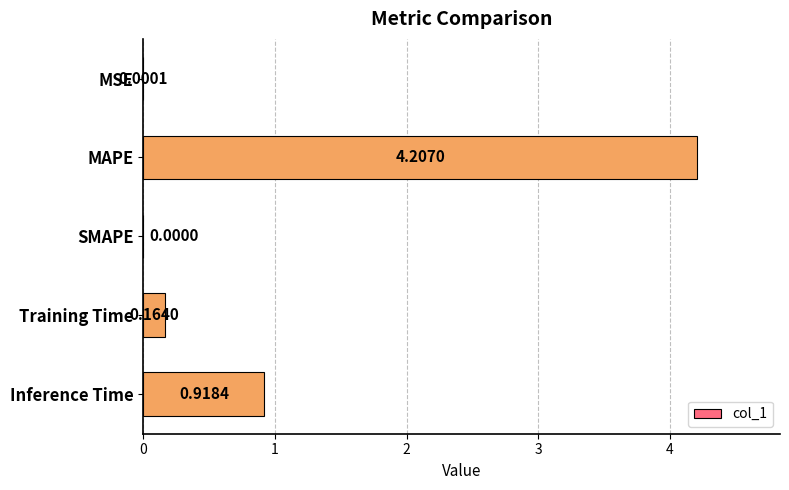

Which label corresponds to the largest value in the chart?

MAPE